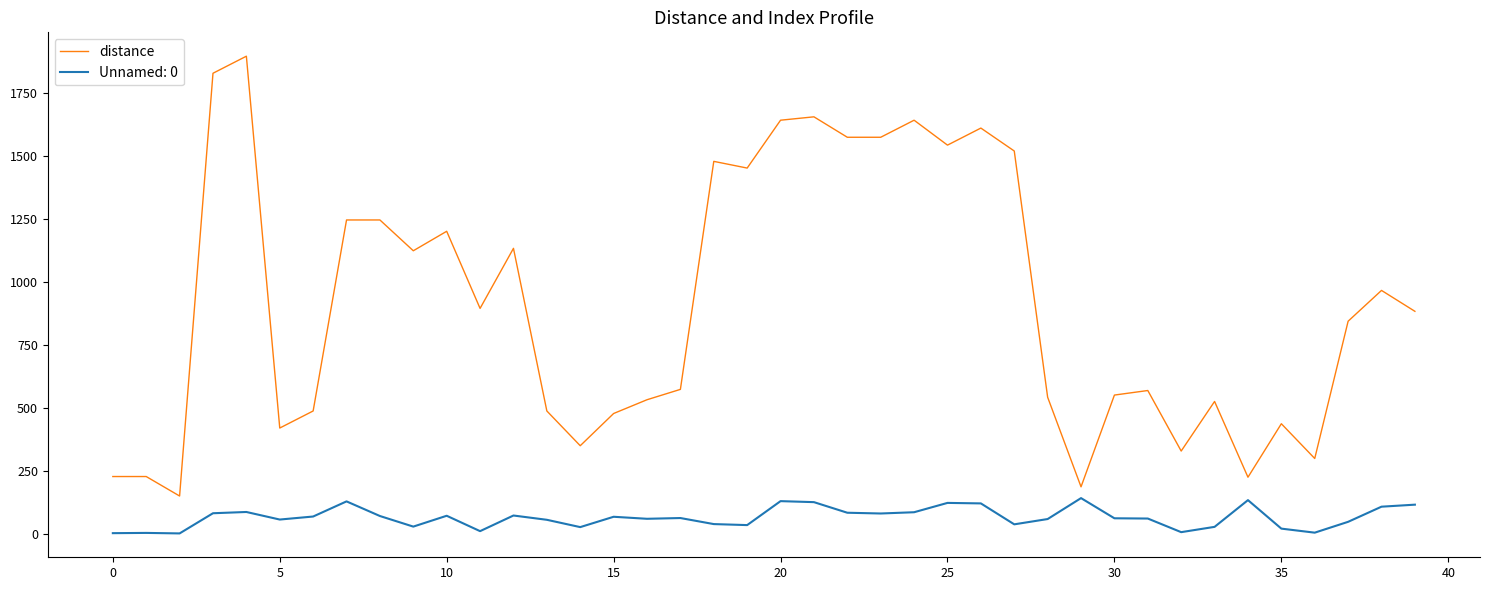

Rank the series by their maximum value, from lowest to highest.

Unnamed: 0, distance